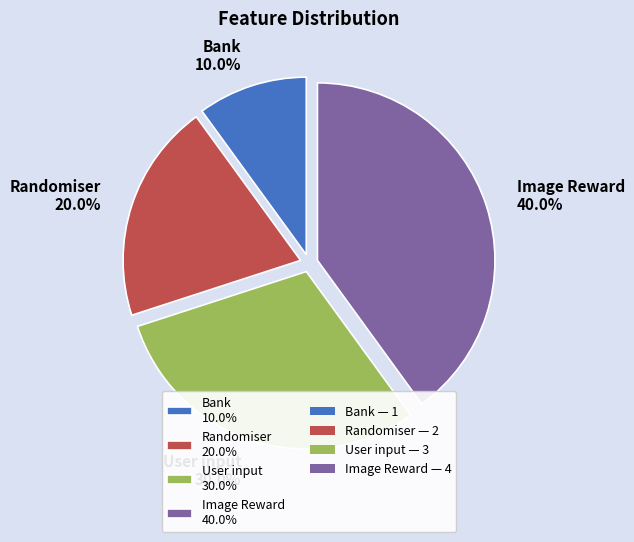

To the nearest percent, what is the combined percentage of Image Reward and Randomiser?

60%